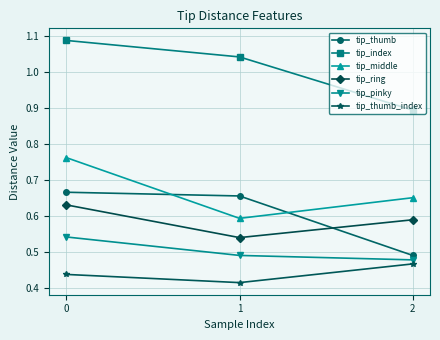

Rank the series at 1 from lowest to highest value.

tip_thumb_index, tip_pinky, tip_ring, tip_middle, tip_thumb, tip_index